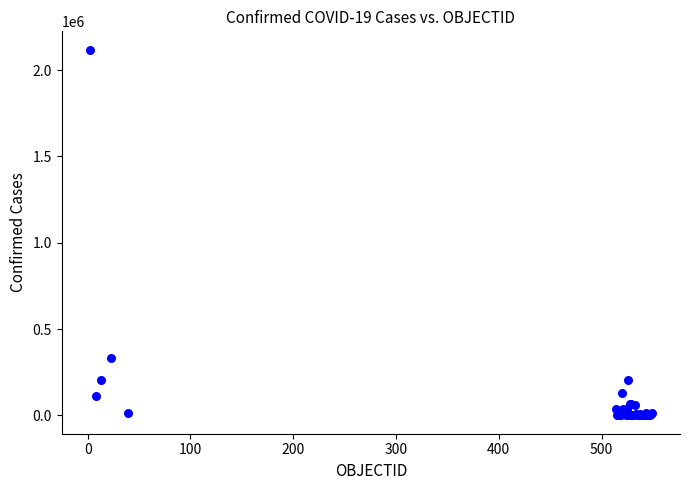

What Y value in the scatter plot is closest to 1059343?

330930